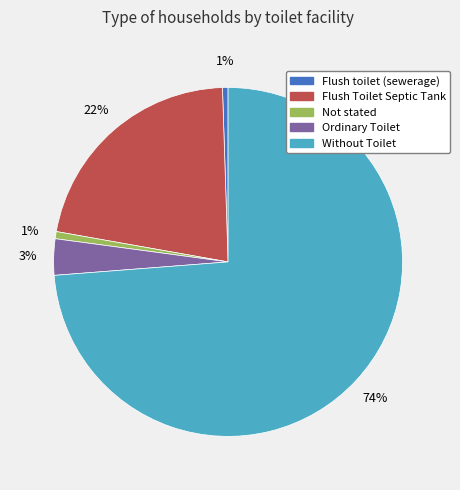

To the nearest percent, what is the combined percentage of Flush Toilet Septic Tank and Without Toilet?

95%